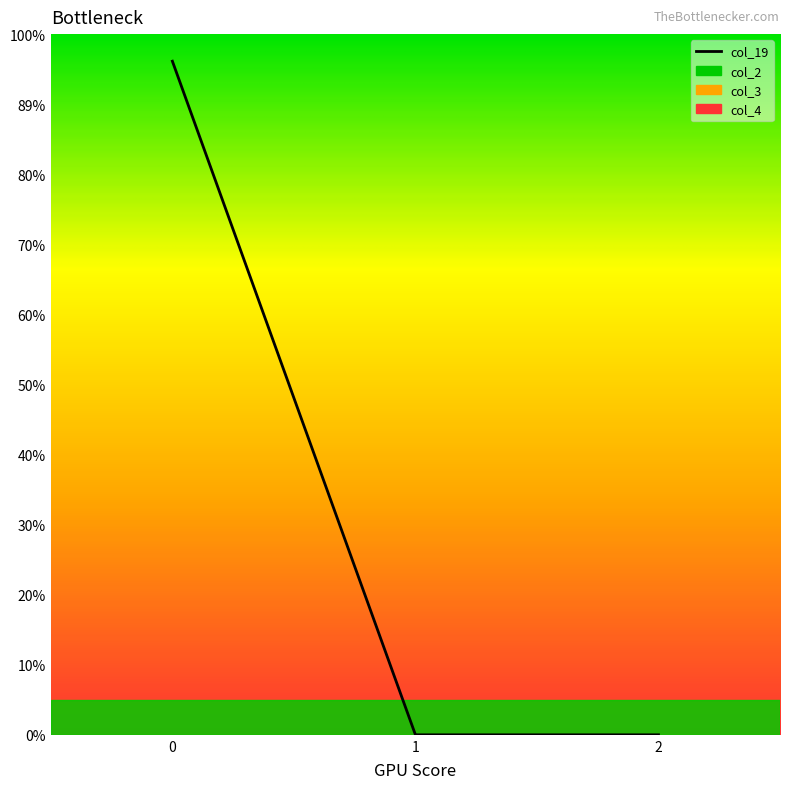

Between 2 and 1, which is larger?

2